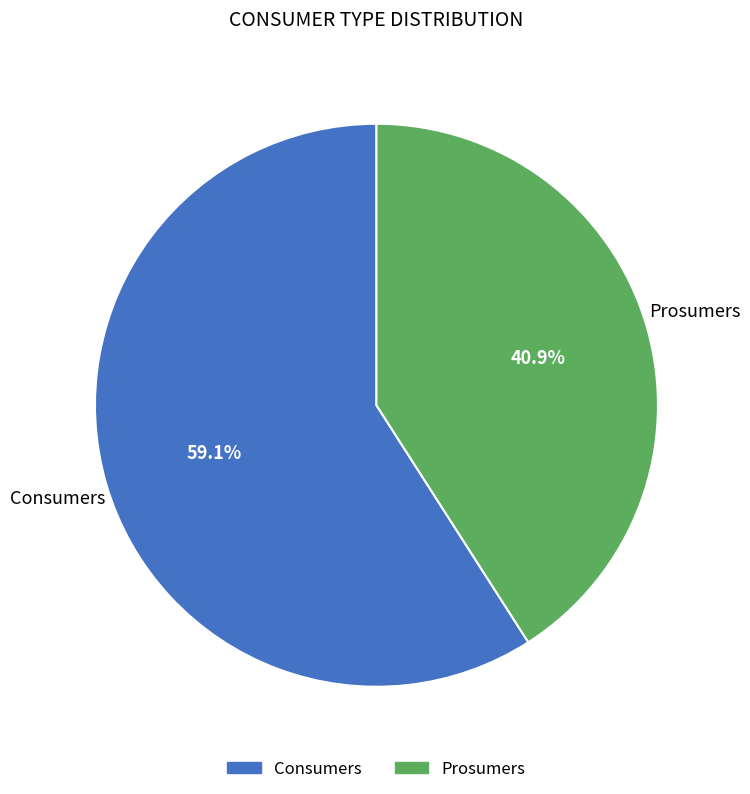

Rank the categories by value from highest to lowest.

Consumers, Prosumers